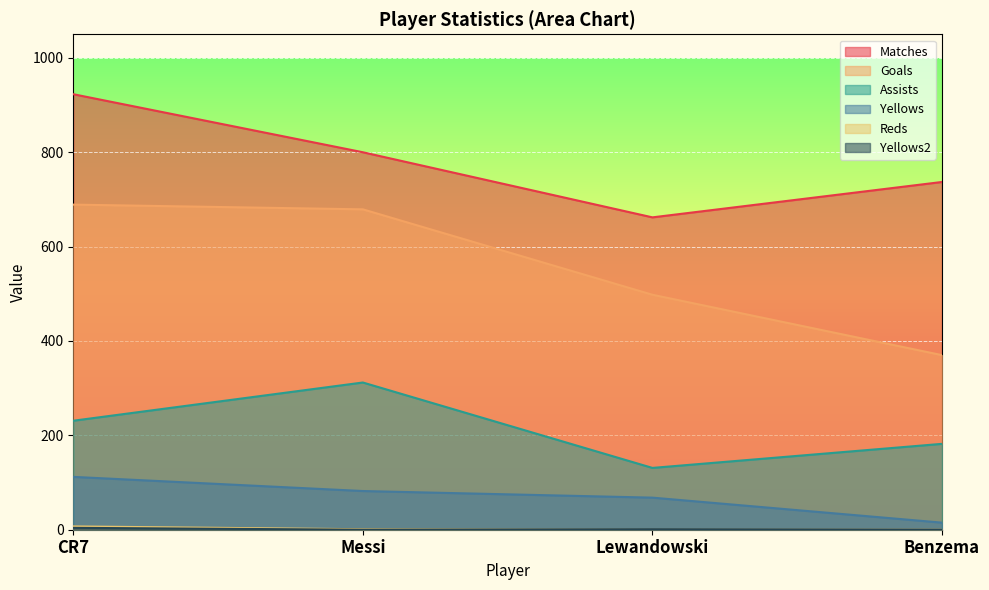

At which category is the sum across all series the highest?

CR7